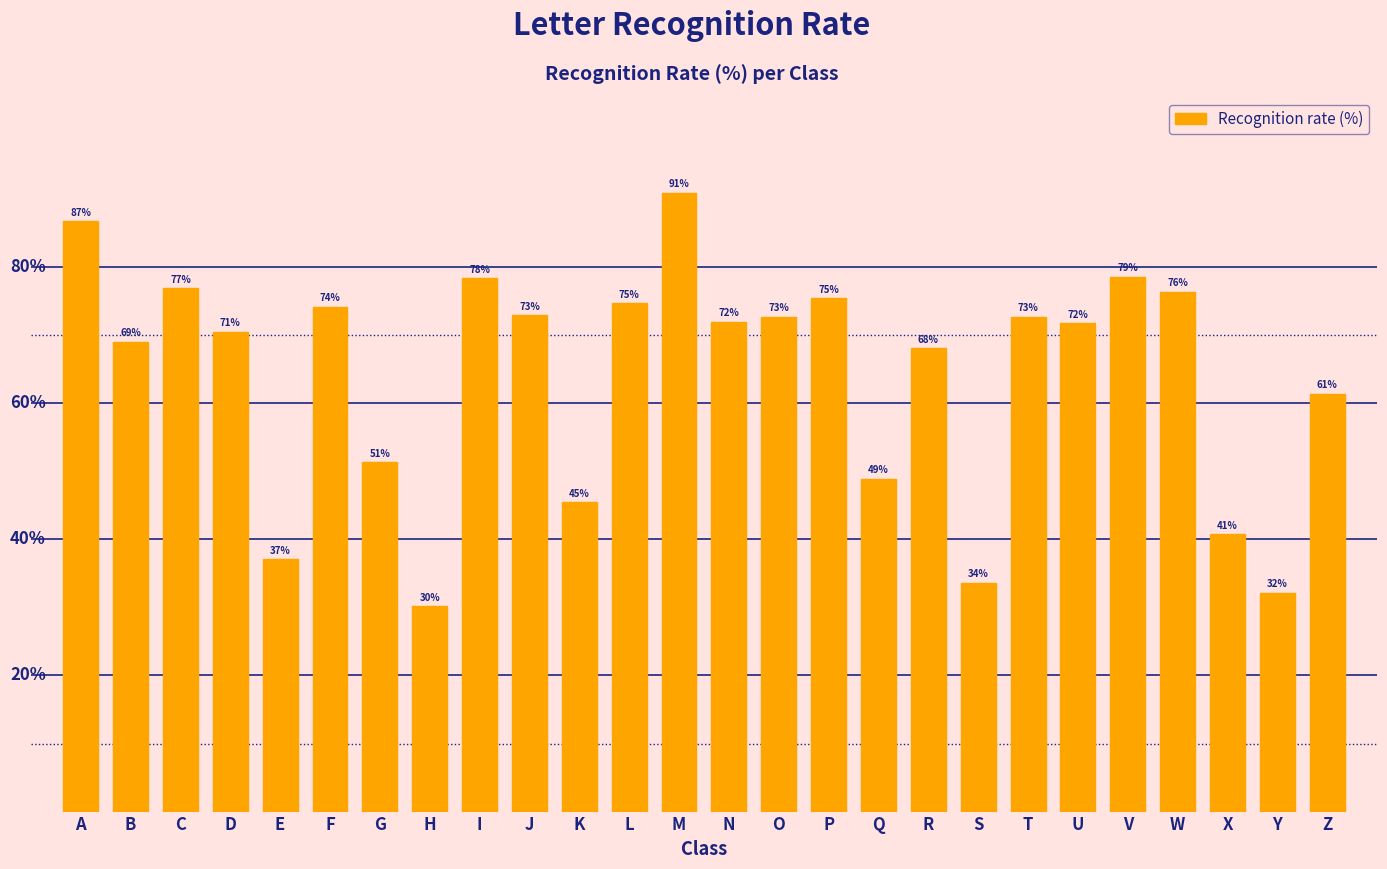

Between G and X, which is larger?

G